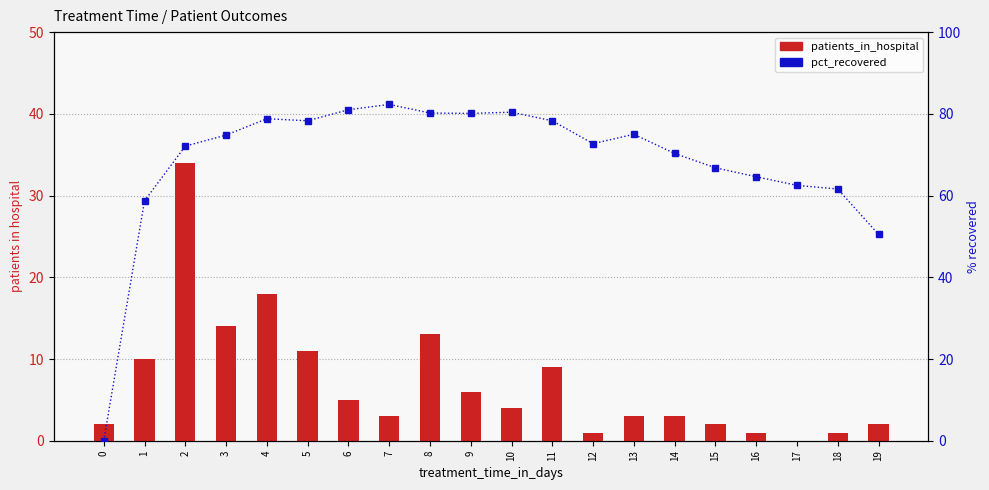

At which label does patients_in_hospital reach its peak?

2